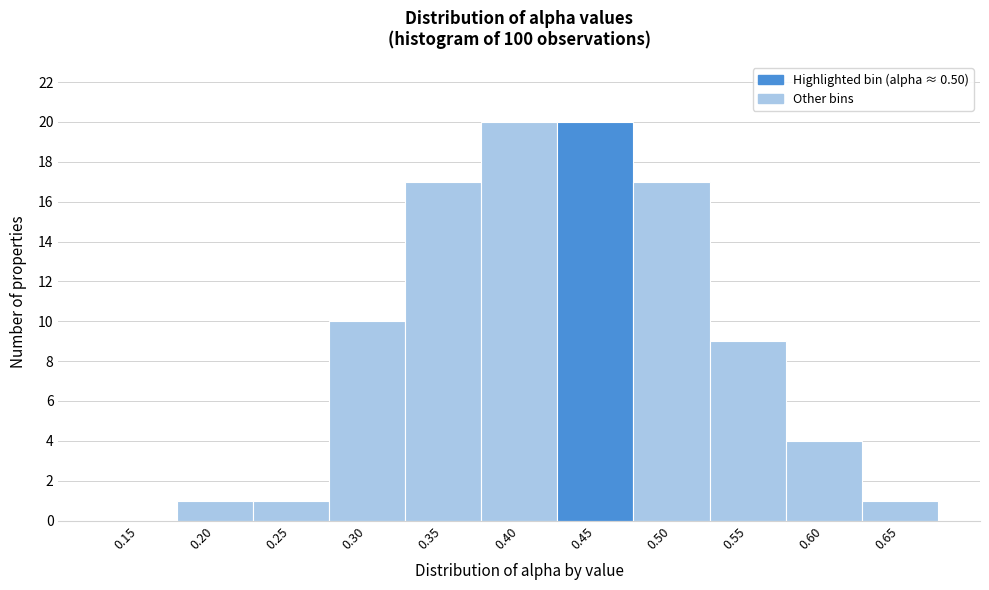

Reading right to left, transcribe all the data shown in this chart.

0.65=1	0.60=4	0.55=9	0.50=17	0.45=20	0.40=20	0.35=17	0.30=10	0.25=1	0.20=1	0.15=0